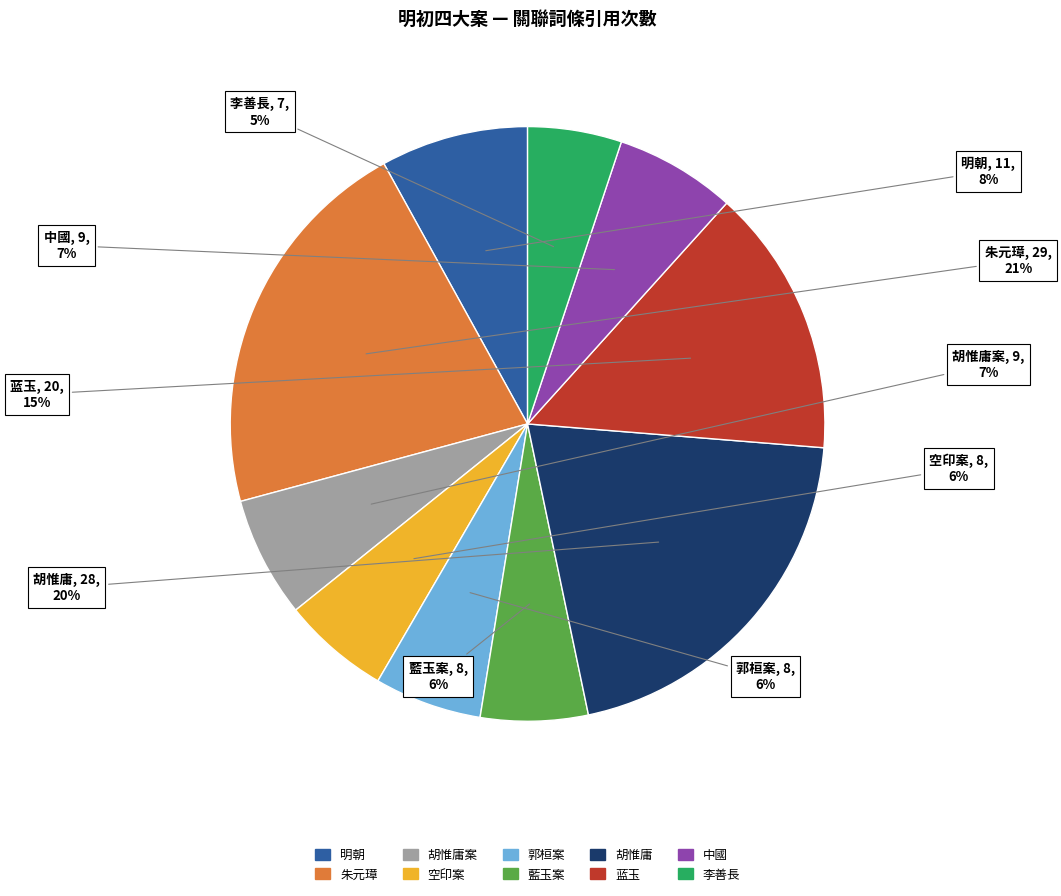

To the nearest percent, what is the average slice percentage?

10%